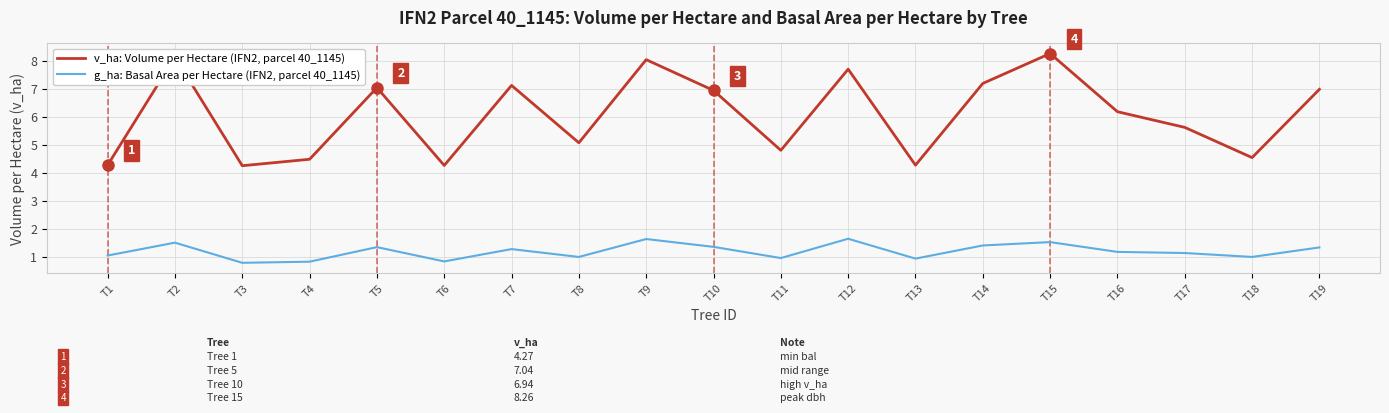

Which label corresponds to the largest value in the chart?

T15